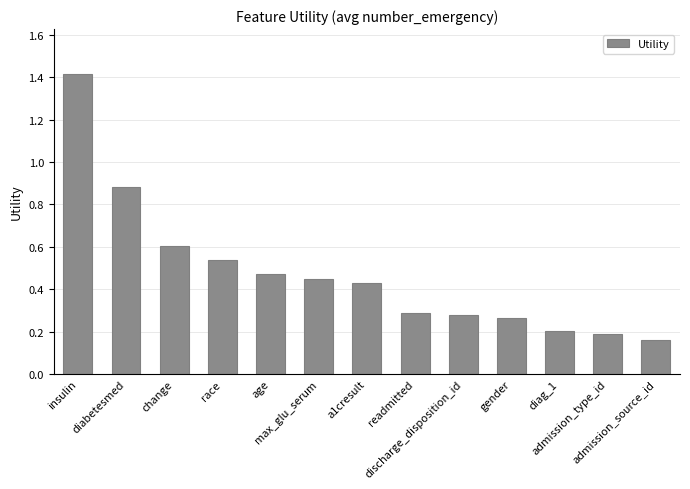

What is the greatest value displayed?

1.4